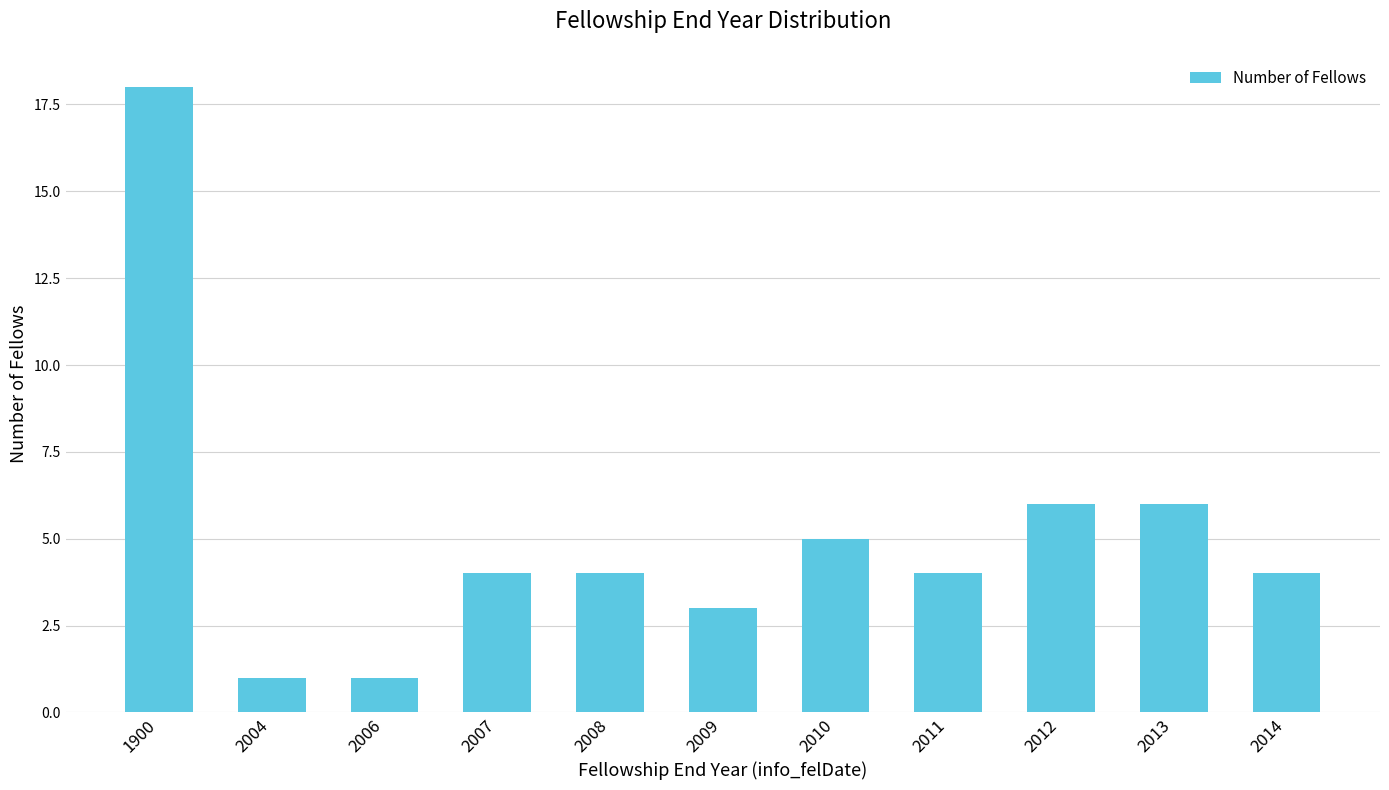

What is the minimum value shown in the chart?

1